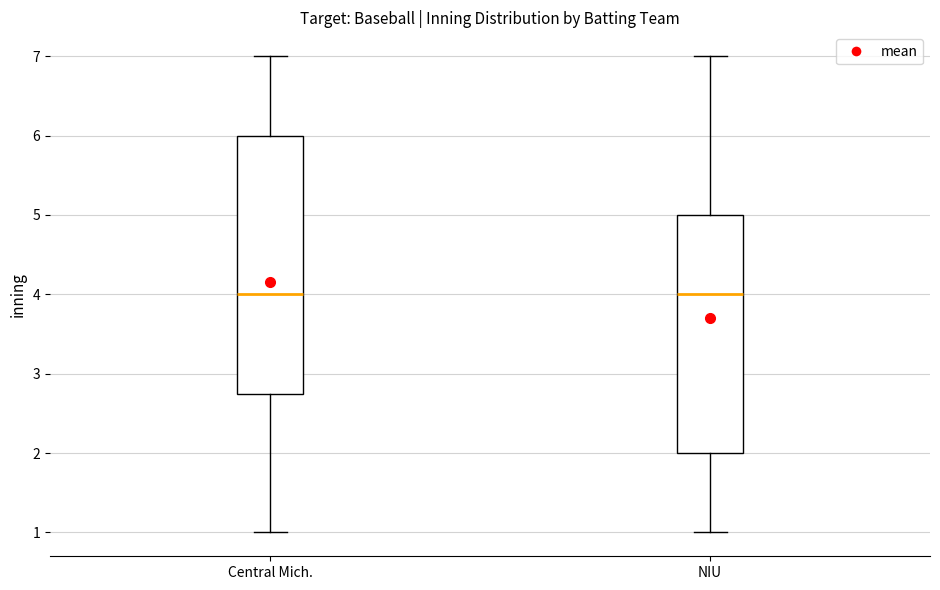

Where does the upper whisker of the box for NIU end on the y-axis? The values are not printed on the chart, so give them approximately, as read against the axis.

7.0